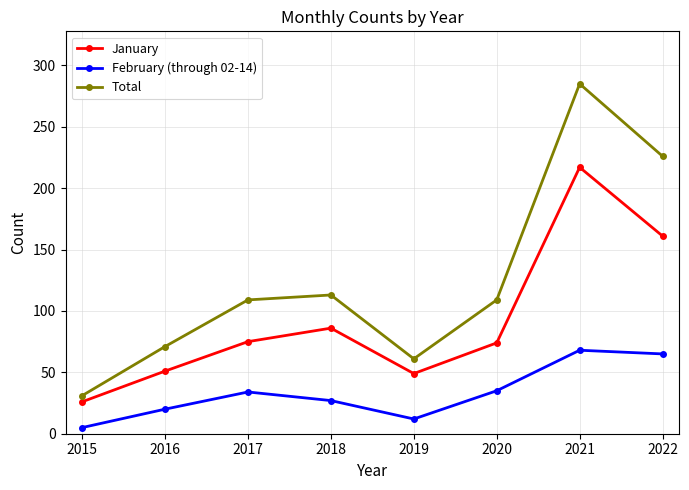

How many lines are shown in the chart?

3